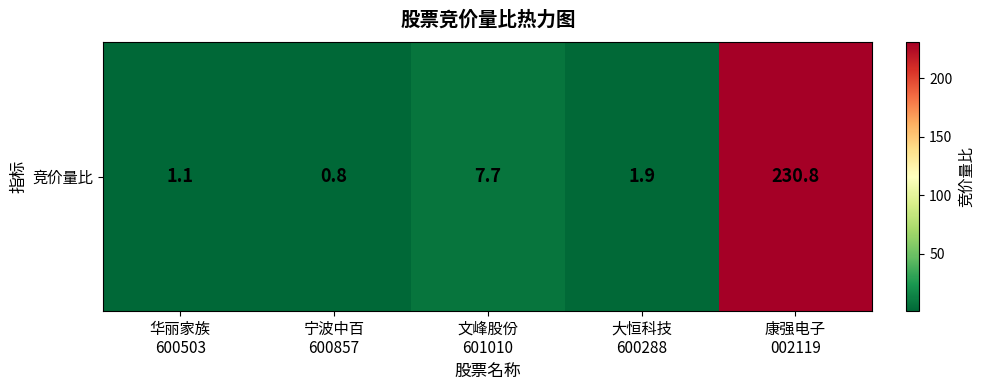

Count the number of categories in the chart.

5